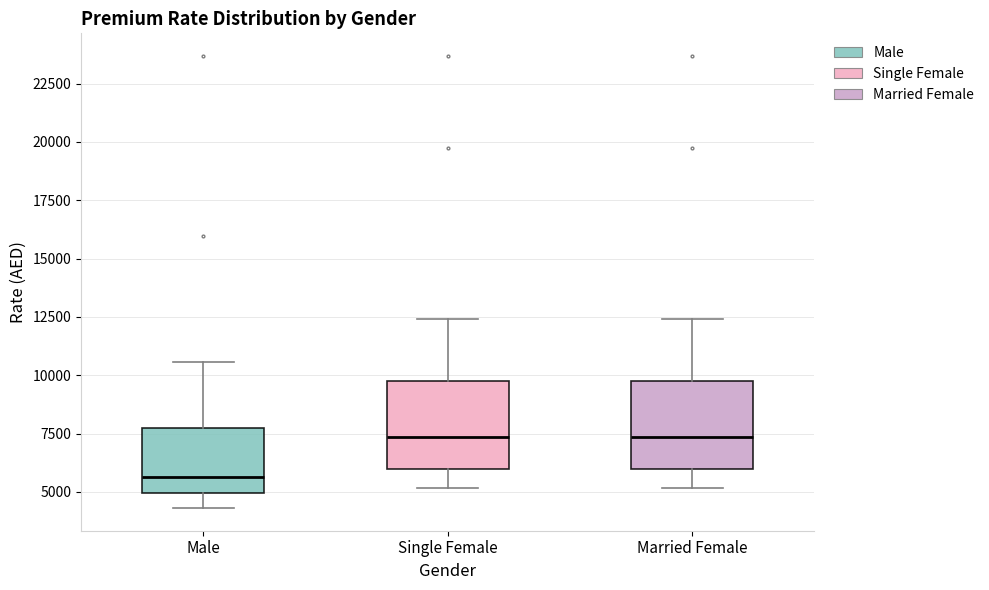

Reading left to right, read every box against the y-axis: the position of its median line, the range the box covers, and the ends of its whiskers. The values are not printed on the chart, so give them approximately, as read against the axis.

Male: median 5500, box 5000 to 7500, whiskers 4500 to 10500
Single Female: median 7500, box 6000 to 9500, whiskers 5000 to 12500
Married Female: median 7500, box 6000 to 9500, whiskers 5000 to 12500